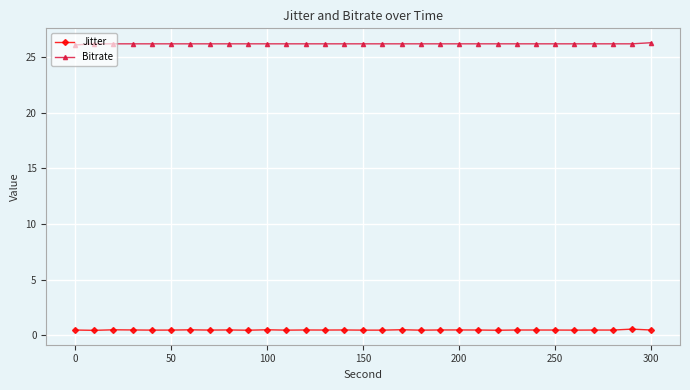

What is the lowest value of the Bitrate series?

26.1